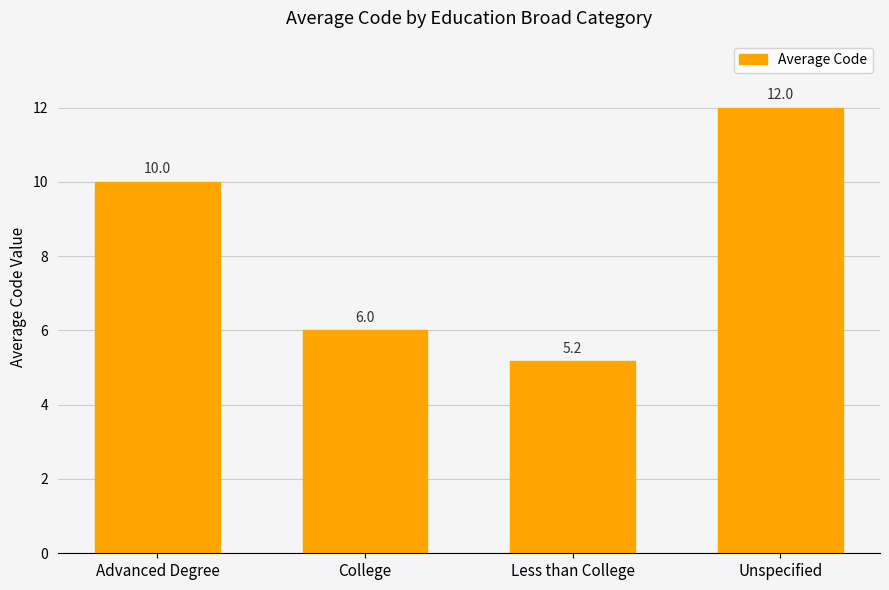

Does the chart contain stacked bars?

No